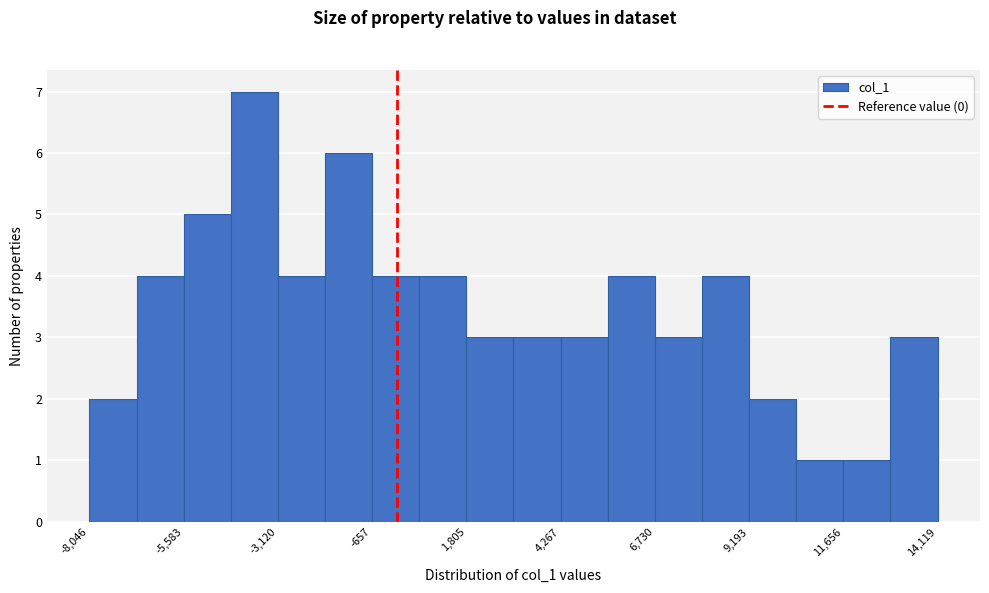

Read against the x-axis, roughly where is the centre of the tallest bar?

-3500